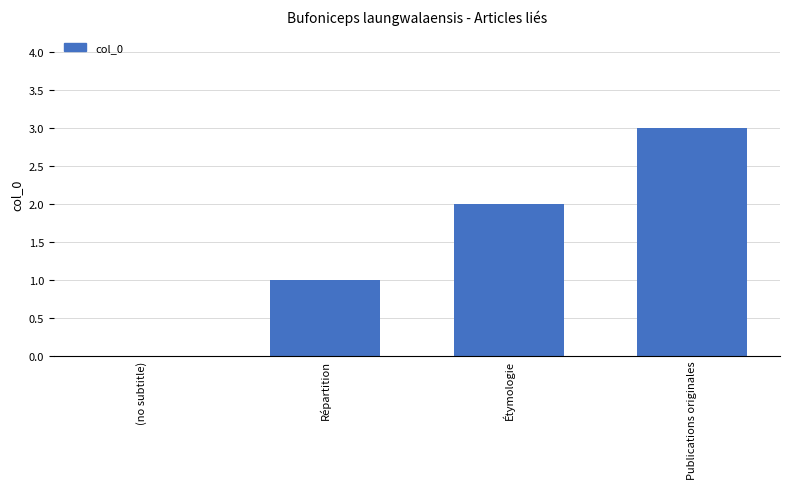

At which category does the chart reach its peak across all series?

Publications originales